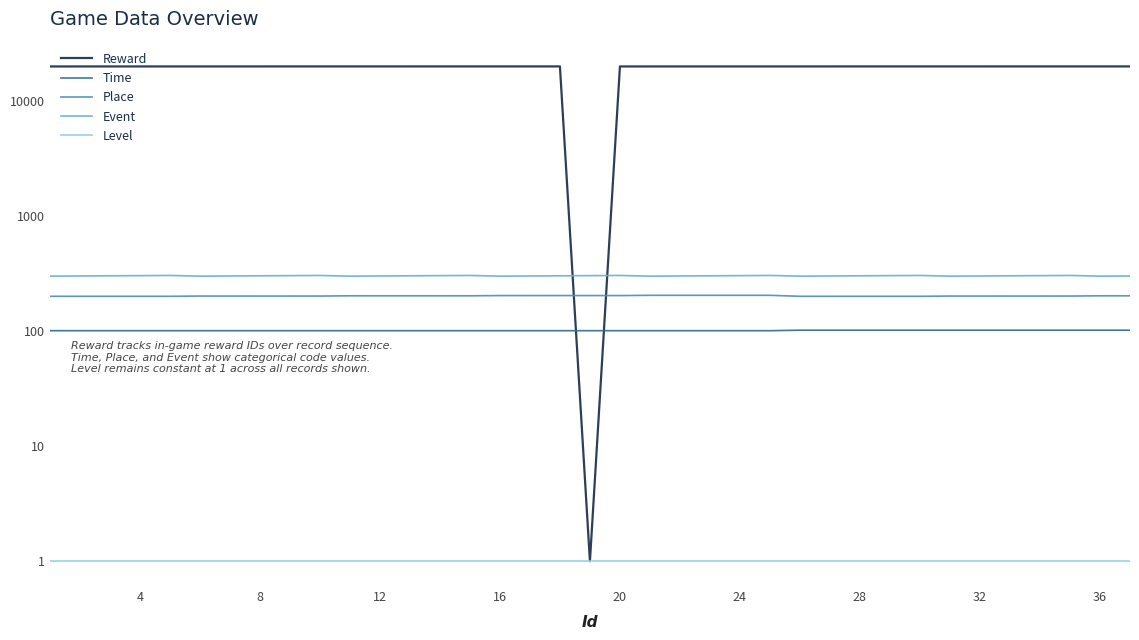

What is the value of the Event point at the 4th from the left?

304